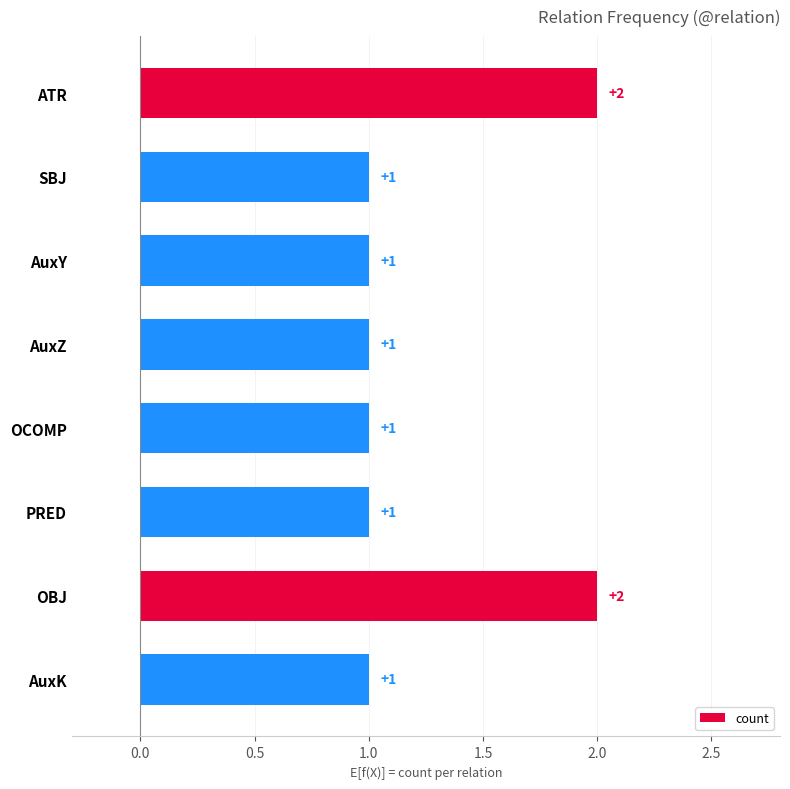

Which has a higher value, AuxK or ATR?

ATR